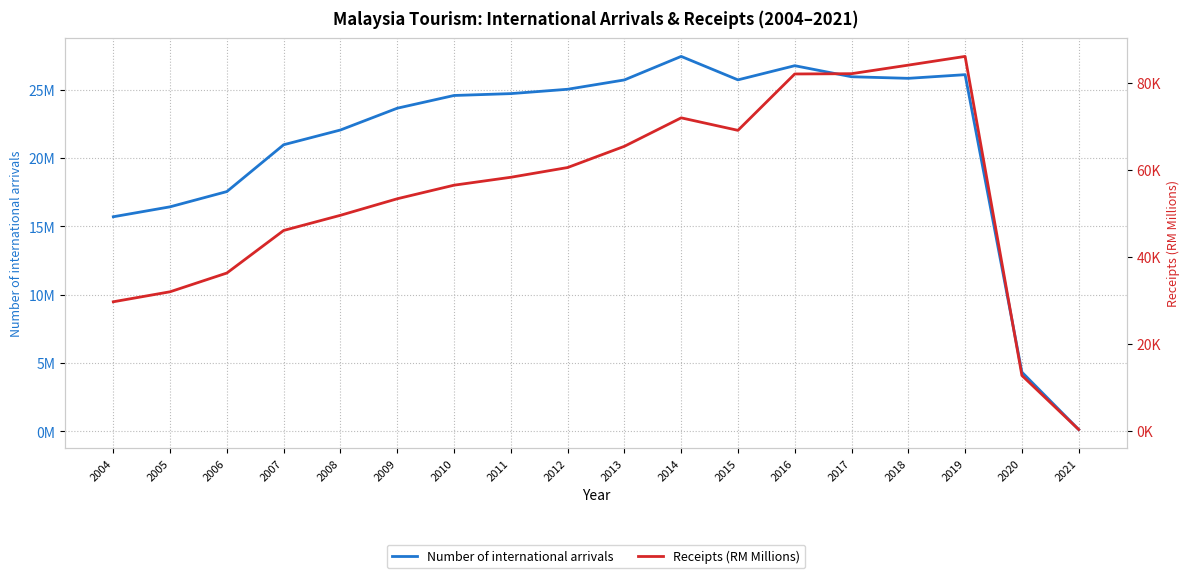

Reading right to left, transcribe all the data shown in this chart.

Number of international arrivals: 2021=134728.0	2020=4332722.0	2019=26100784.0	2018=25832354.0	2017=25948459.0	2016=26757392.0	2015=25721251.0	2014=27437315.0	2013=25715460.0	2012=25032708.0	2011=24714324.0	2010=24577196.0	2009=23646191.0	2008=22052488.0	2007=20972822.0	2006=17546863.0	2005=16431055.0	2004=15703406.0
Receipts (RM Millions): 2021=238.7	2020=12688.2	2019=86143.5	2018=84135.2	2017=82165.0	2016=82098.2	2015=69119.6	2014=71998.8	2013=65443.3	2012=60556.7	2011=58315.9	2010=56492.5	2009=53367.7	2008=49561.2	2007=46070.0	2006=36271.7	2005=31954.1	2004=29651.4